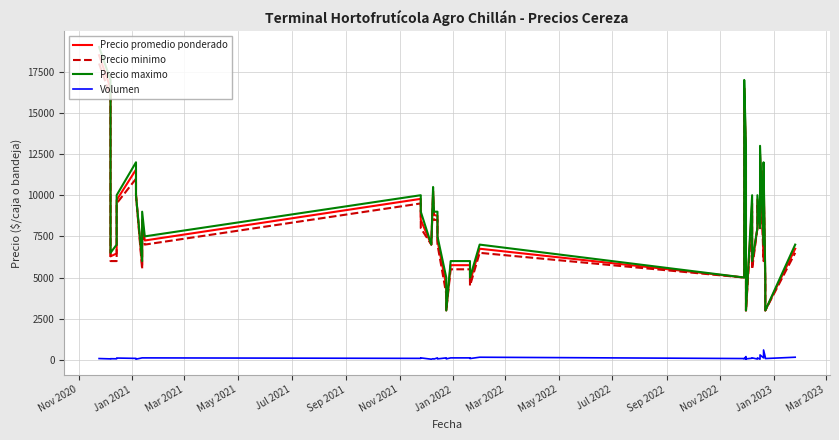

What is the difference between the second highest and second lowest values in the Precio maximo series?

14000